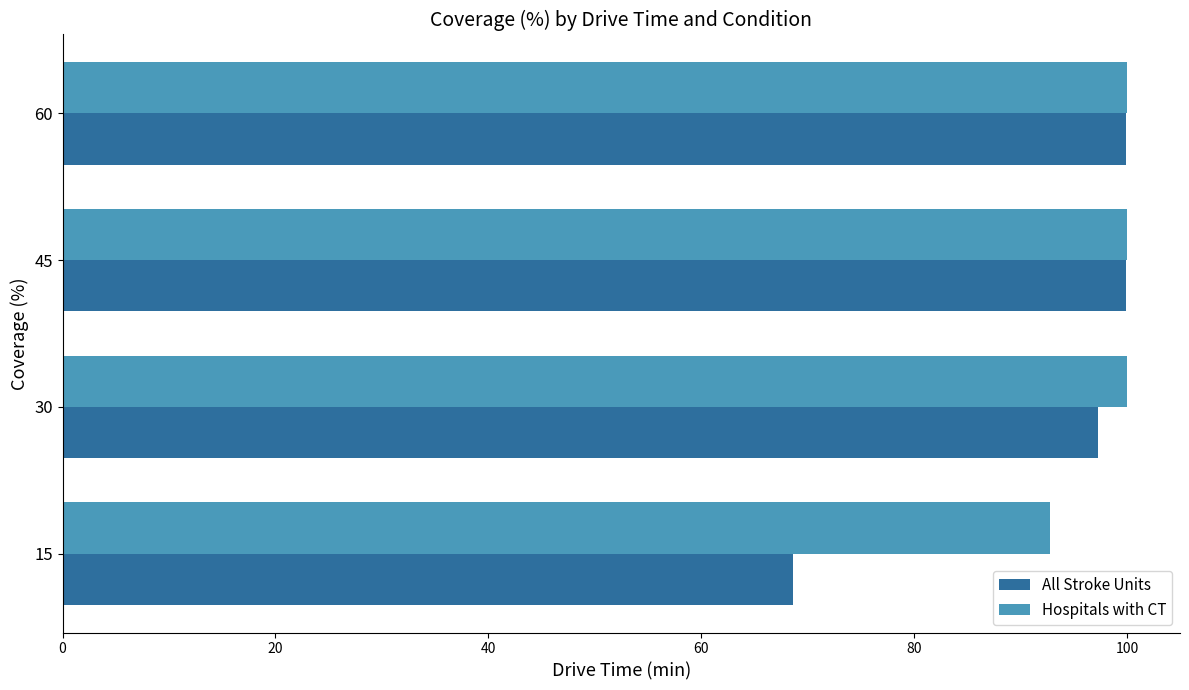

What is the spread (max minus min) of values at 15?

24.1